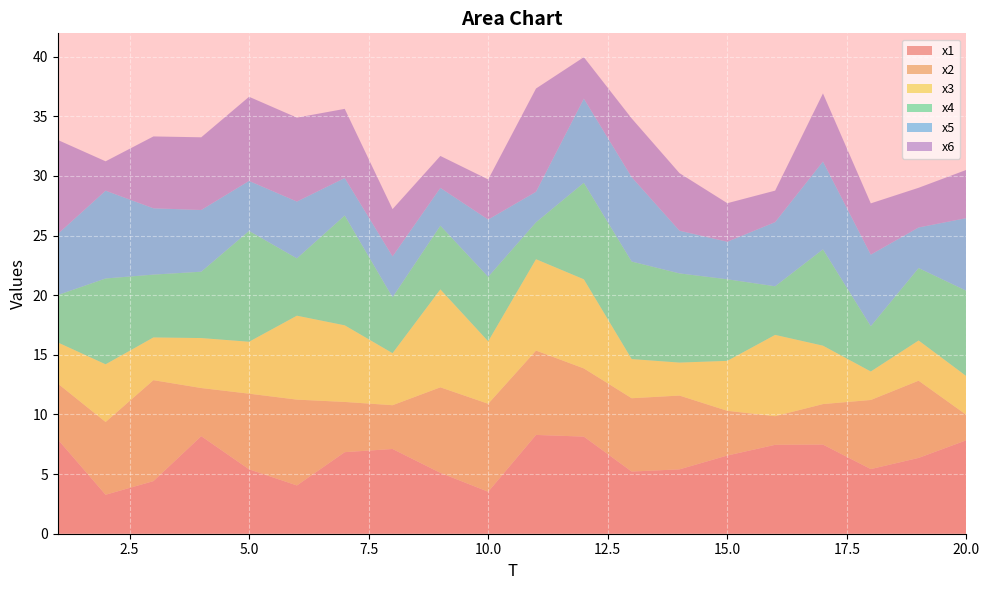

Reading right to left, extract all data points from this chart.

x1: 7.8	6.4	5.4	7.5	7.5	6.6	5.4	5.2	8.1	8.3	3.5	5.1	7.1	6.8	4.0	5.4	8.2	4.4	3.3	7.9
x2: 2.1	6.5	5.8	3.4	2.4	3.7	6.2	6.1	5.7	7.1	7.4	7.2	3.7	4.2	7.2	6.3	4.0	8.5	6.1	4.7
x3: 3.2	3.4	2.4	4.9	6.8	4.2	2.8	3.3	7.5	7.7	5.2	8.2	4.4	6.4	7.0	4.4	4.2	3.6	4.8	3.4
x4: 7.2	6.1	3.8	8.1	4.1	6.8	7.5	8.2	8.1	3.1	5.4	5.3	4.7	9.2	4.8	9.3	5.6	5.3	7.2	4.0
x5: 6.1	3.4	6.0	7.4	5.4	3.1	3.6	7.1	7.1	2.6	4.8	3.2	3.4	3.1	4.8	4.2	5.2	5.6	7.4	5.1
x6: 4.0	3.3	4.3	5.7	2.6	3.2	4.8	4.9	3.5	8.7	3.4	2.7	4.0	5.8	7.0	7.1	6.1	6.0	2.5	7.9